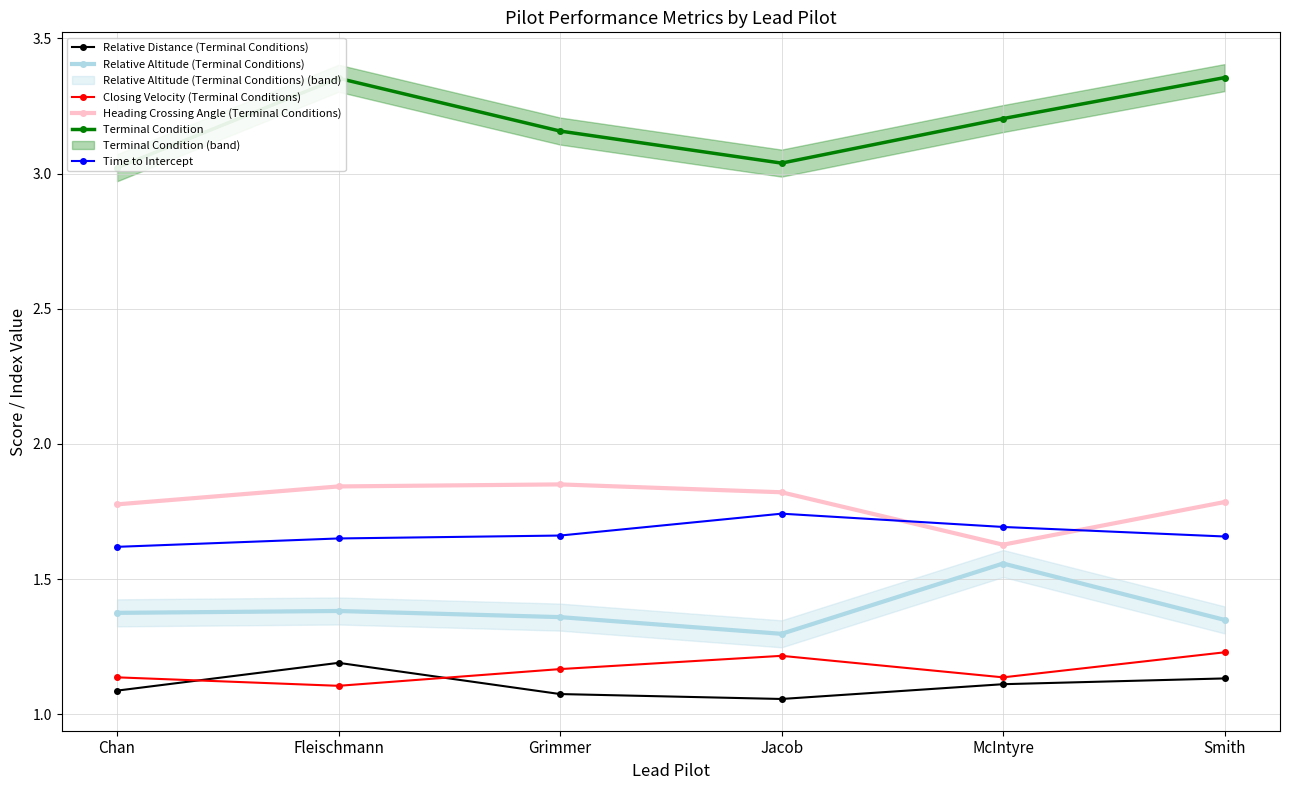

What is the value of the Time to Intercept point at the 4th from the left?

1.7